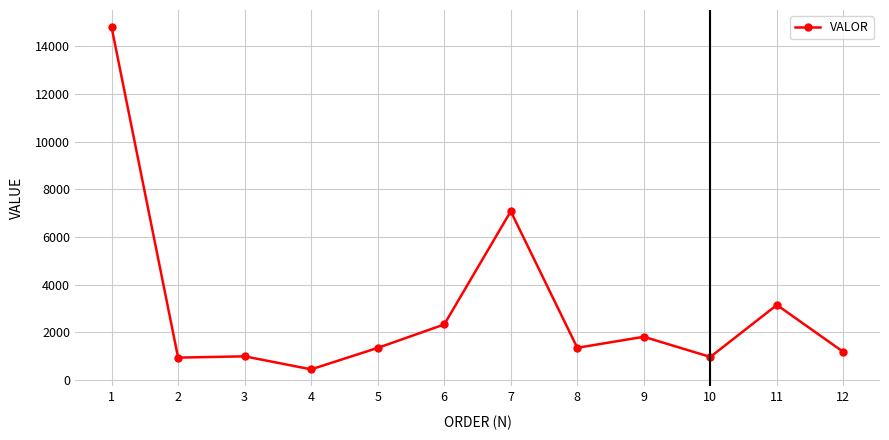

What is the value of the 7th point from the left?

7077.7